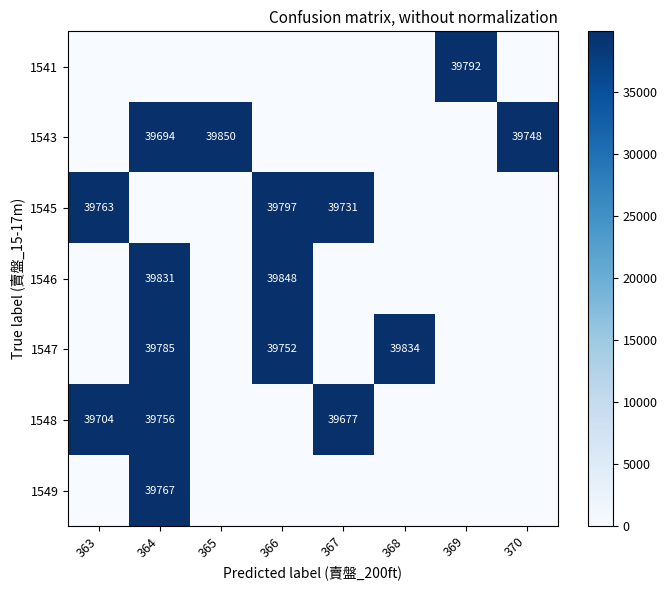

The value of 1547 at 368 is 16323. True or false?

False